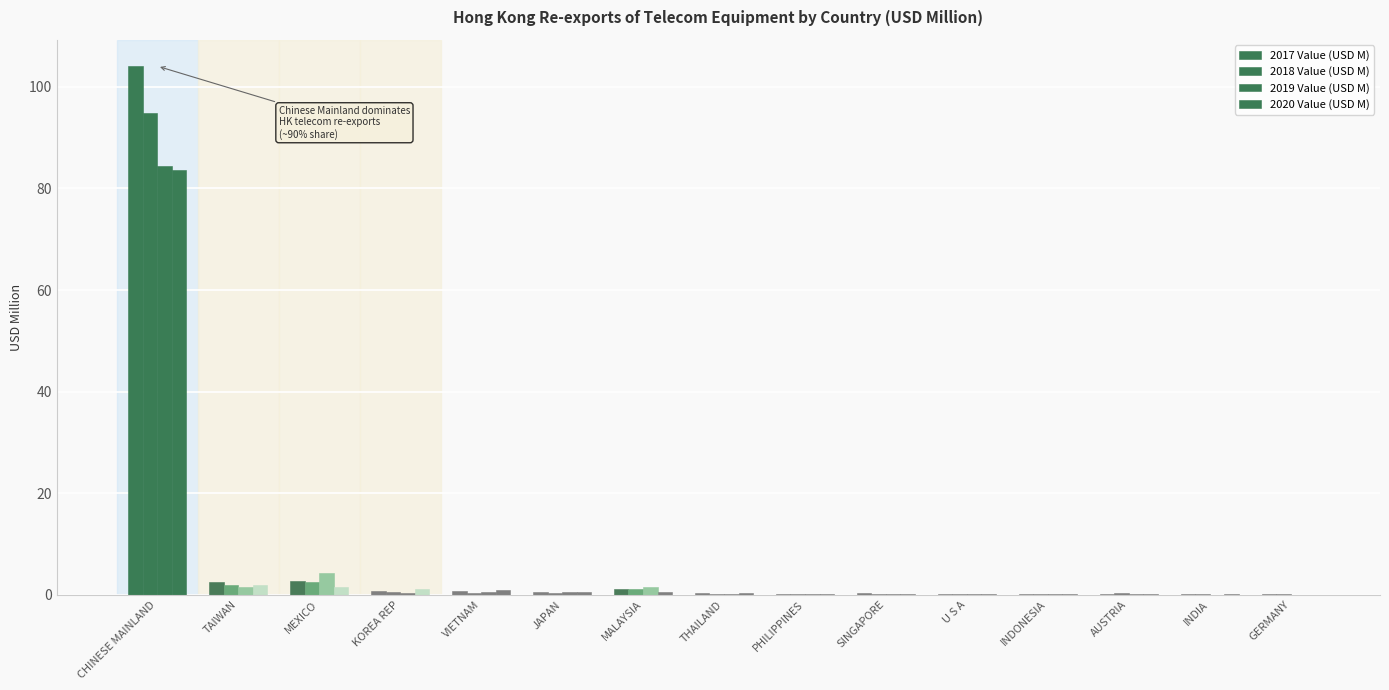

Are the bars horizontal?

No